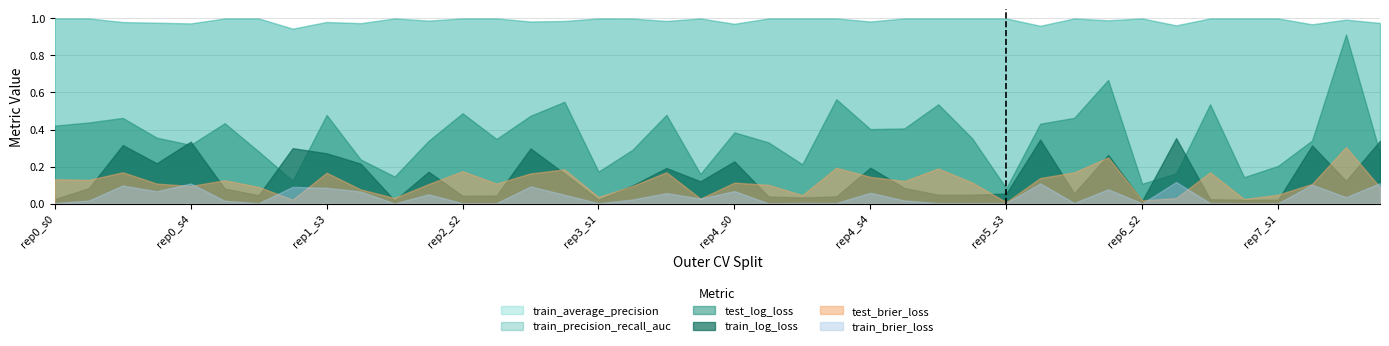

What position from the right is 15?

25